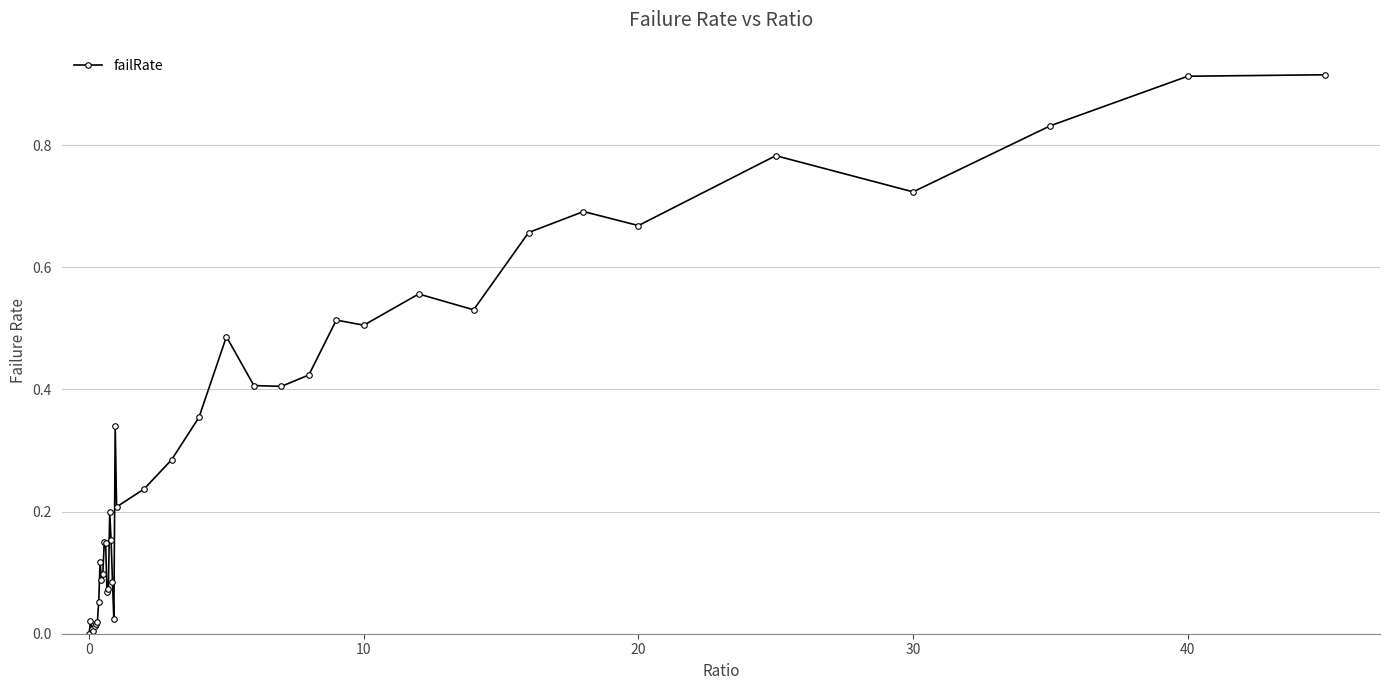

True or false: the data has more than 0 interior local peaks.

True